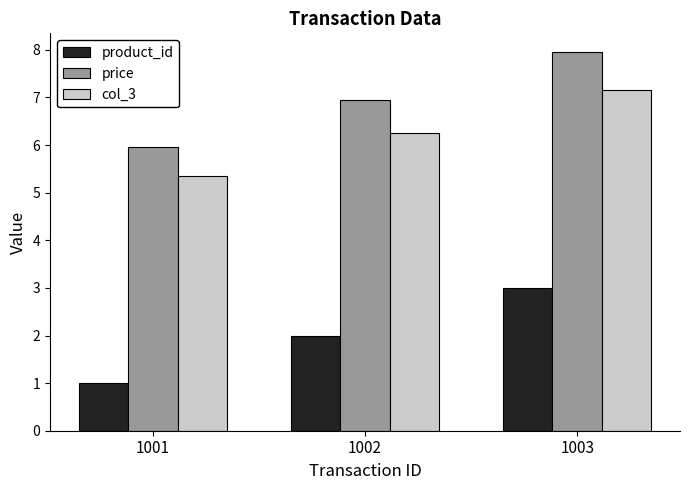

Reading left to right, transcribe all the data shown in this chart.

product_id: 1.0	2.0	3.0
price: 6.0	7.0	8.0
col_3: 5.4	6.3	7.2